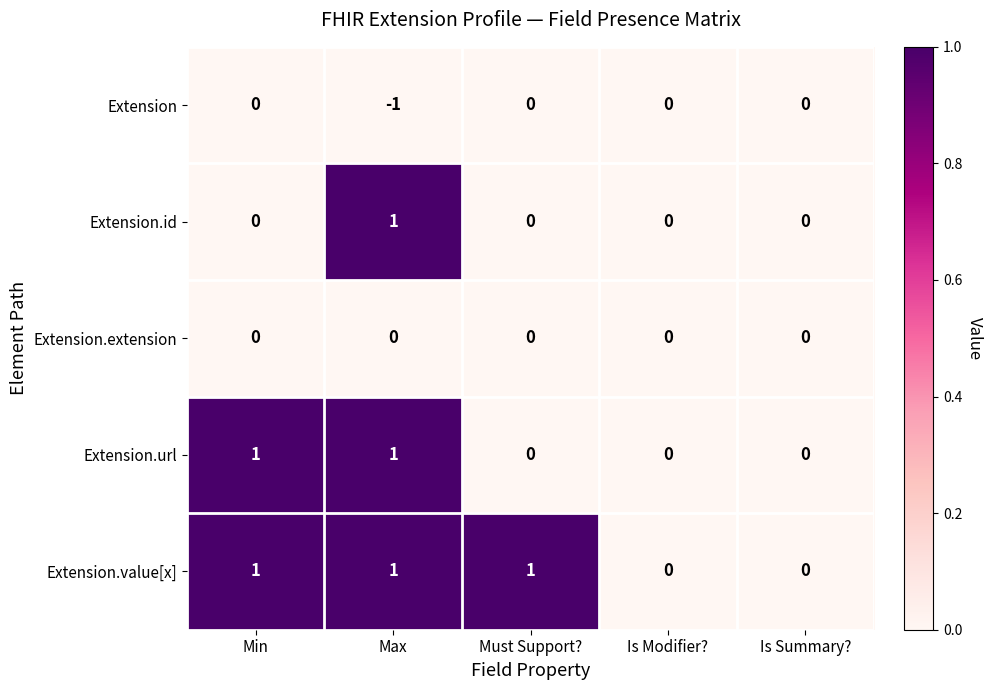

Reading left to right, list all the values displayed in this chart.

Extension: 0	-1	0	0	0
Extension.id: 0	1	0	0	0
Extension.extension: 0	0	0	0	0
Extension.url: 1	1	0	0	0
Extension.value[x]: 1	1	1	0	0